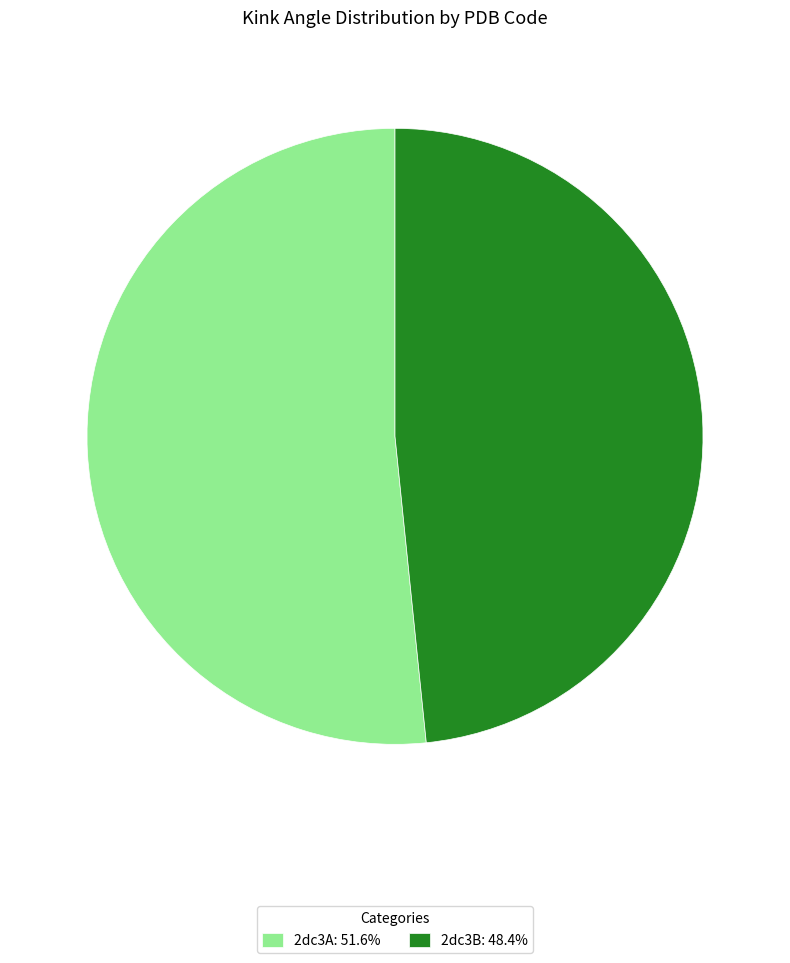

Is the sum of 2dc3A: 51.6% and 2dc3B: 48.4% greater than half?

Yes